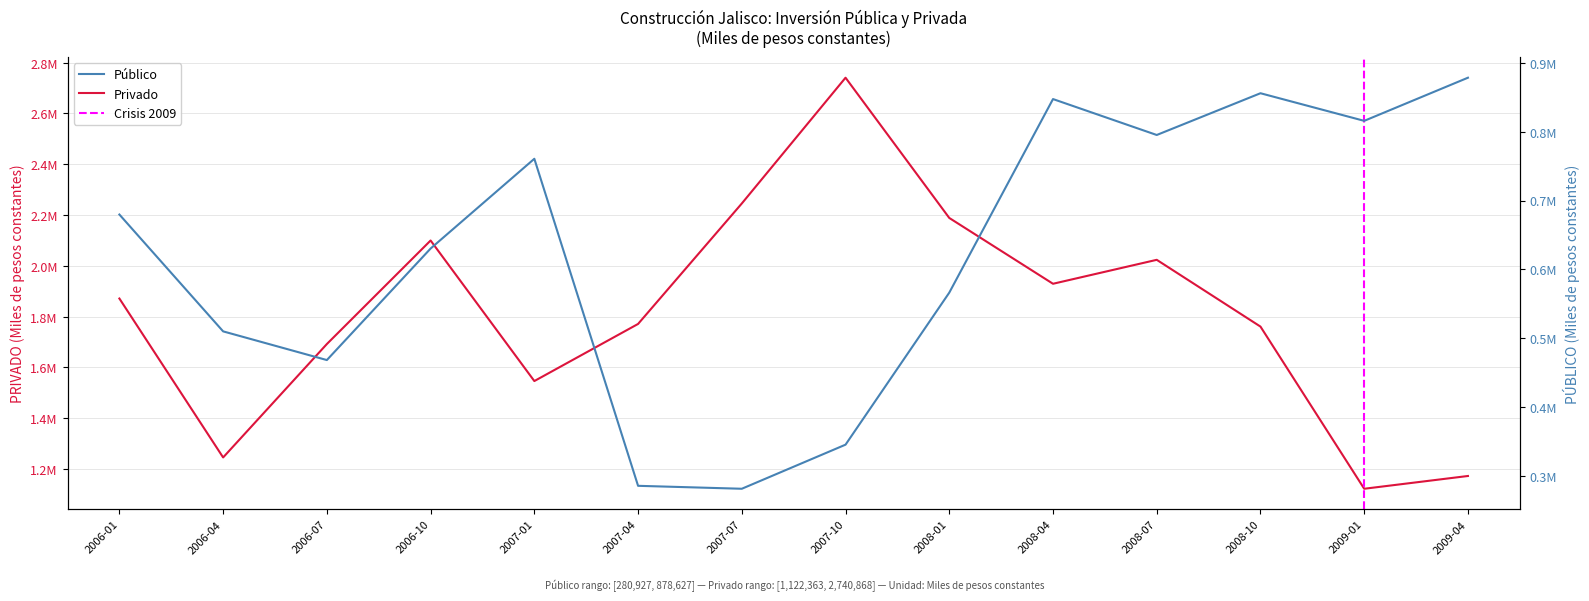

Is it true that Privado equals 2937808.1 at 2008-01?

False